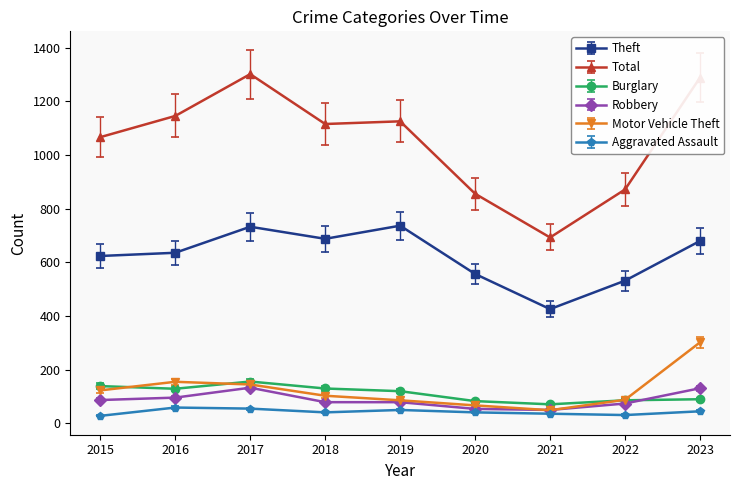

What is the value of the Total point at the 2nd from the left?

1146